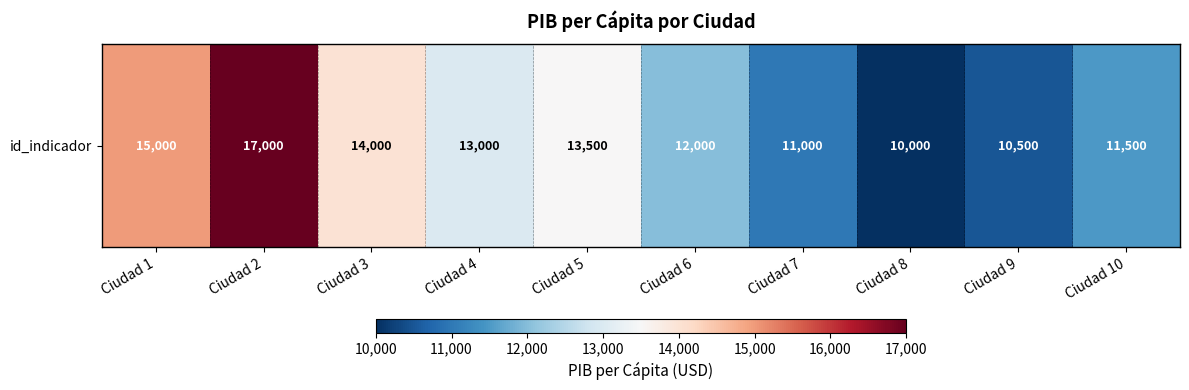

Reading left to right, transcribe all the data shown in this chart.

Ciudad 1=15000	Ciudad 2=17000	Ciudad 3=14000	Ciudad 4=13000	Ciudad 5=13500	Ciudad 6=12000	Ciudad 7=11000	Ciudad 8=10000	Ciudad 9=10500	Ciudad 10=11500